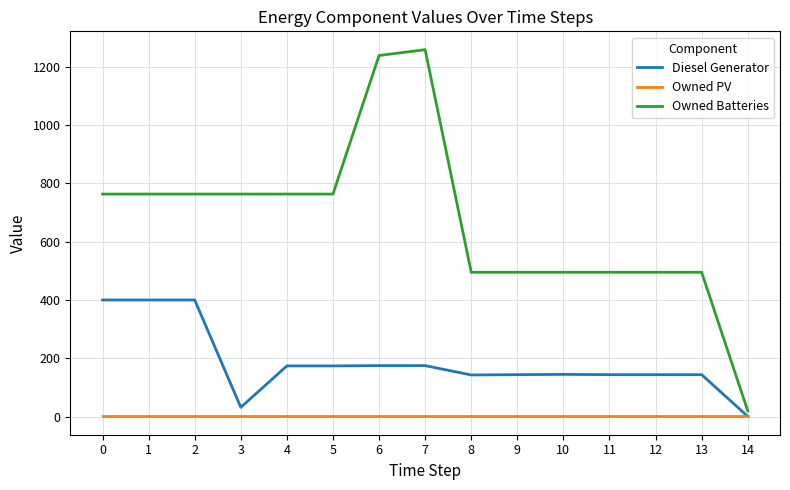

What is the total value across all series at 10?

642